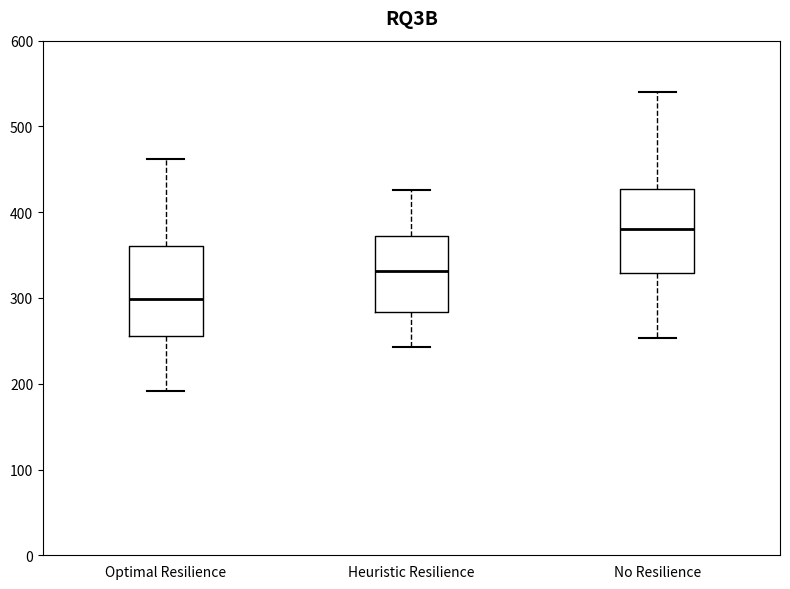

Which box has the lowest median line?

Optimal Resilience